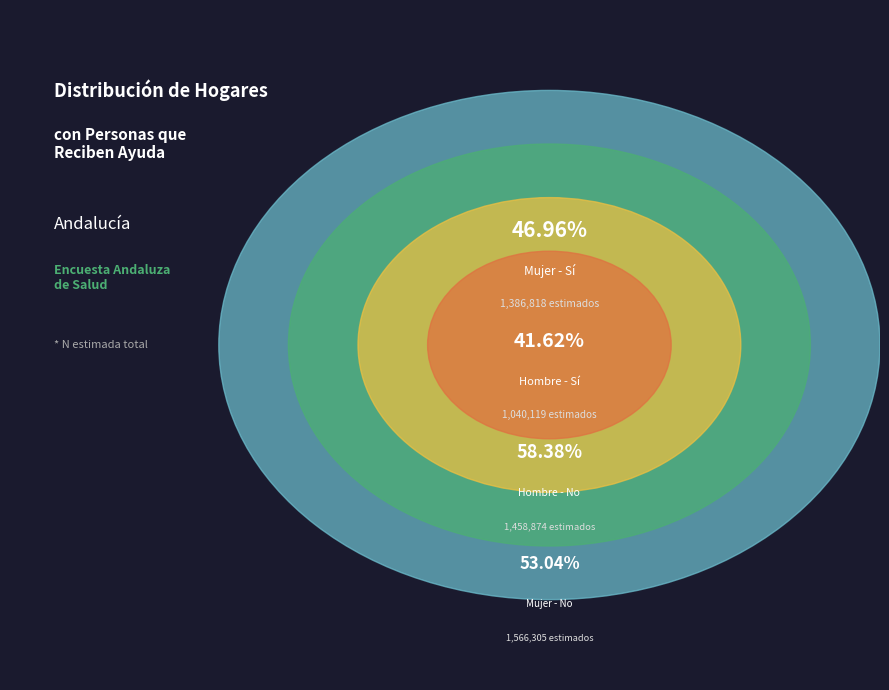

True or false: Hombre - No accounts for 41% of the total.

False